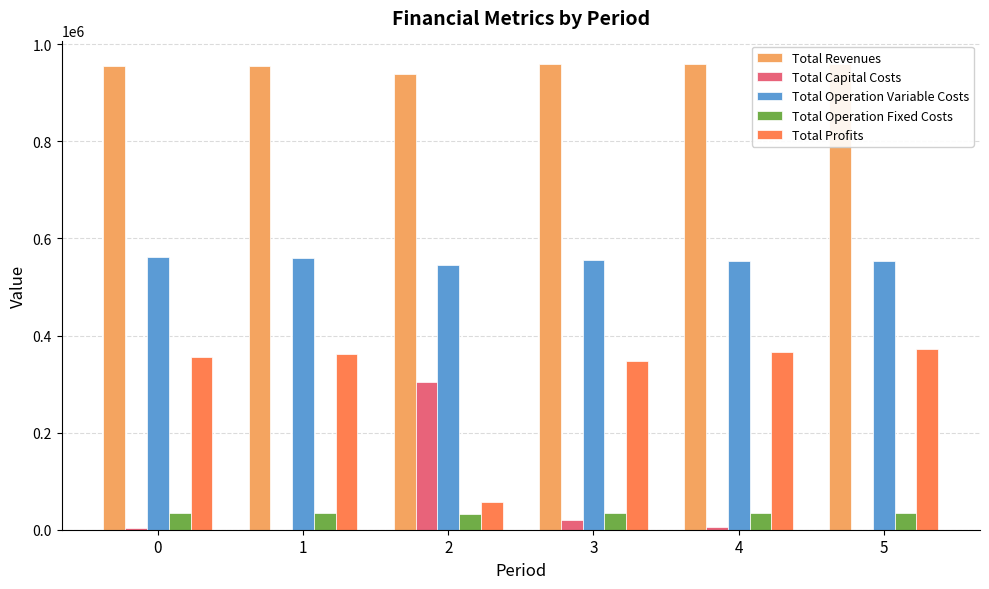

What value does the Total Revenues series have at 4?

959349.9